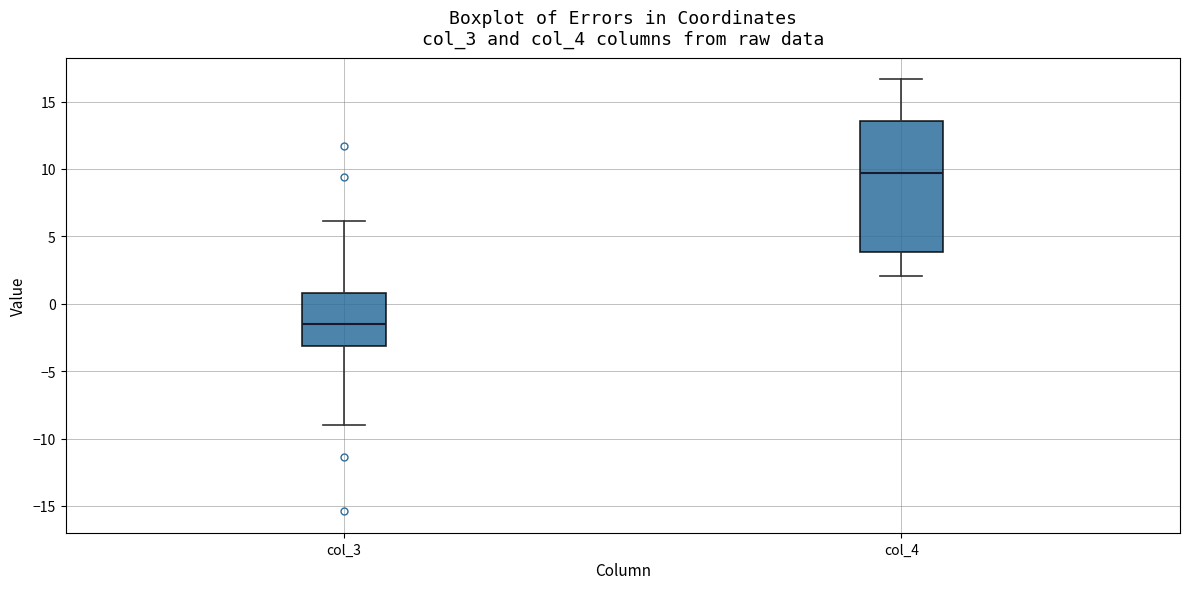

Reading left to right, transcribe this box plot: for each box, give where its median line is, the range the box spans, and where its two whiskers end, as read against the y-axis. The values are not printed on the chart, so give them approximately, as read against the axis.

col_3: median -1.5, box -3.0 to 1.0, whiskers -9.0 to 6.0
col_4: median 9.5, box 4.0 to 13.5, whiskers 2.0 to 16.5